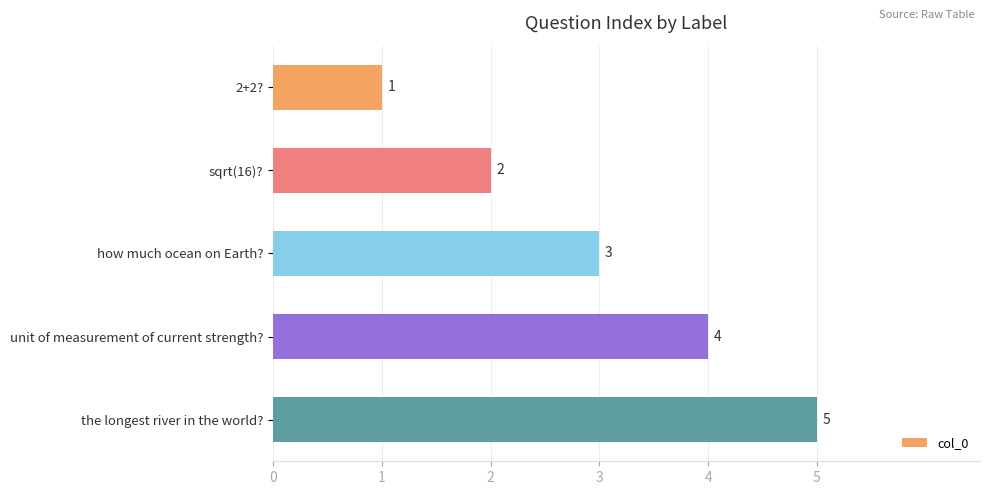

What is the sum of all values?

15